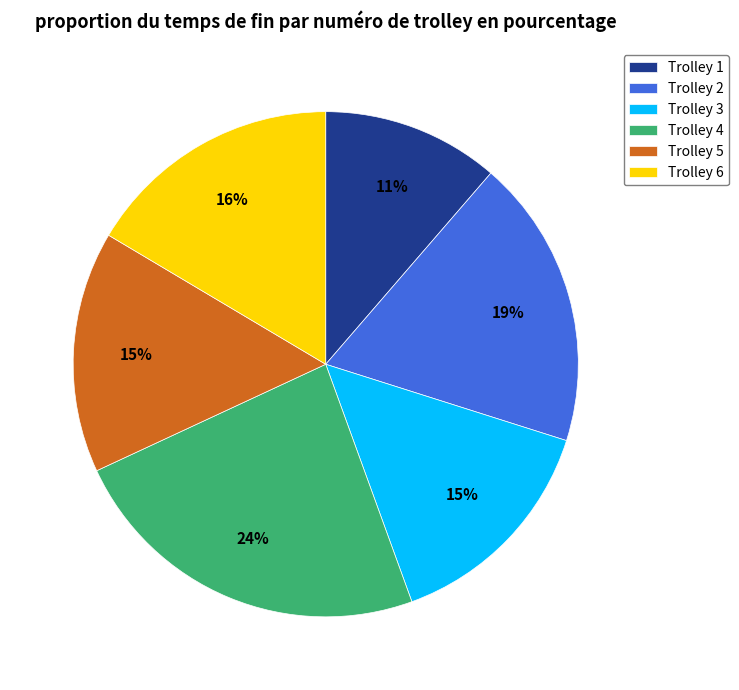

To the nearest percent, what percentage of the pie is Trolley 4?

24%